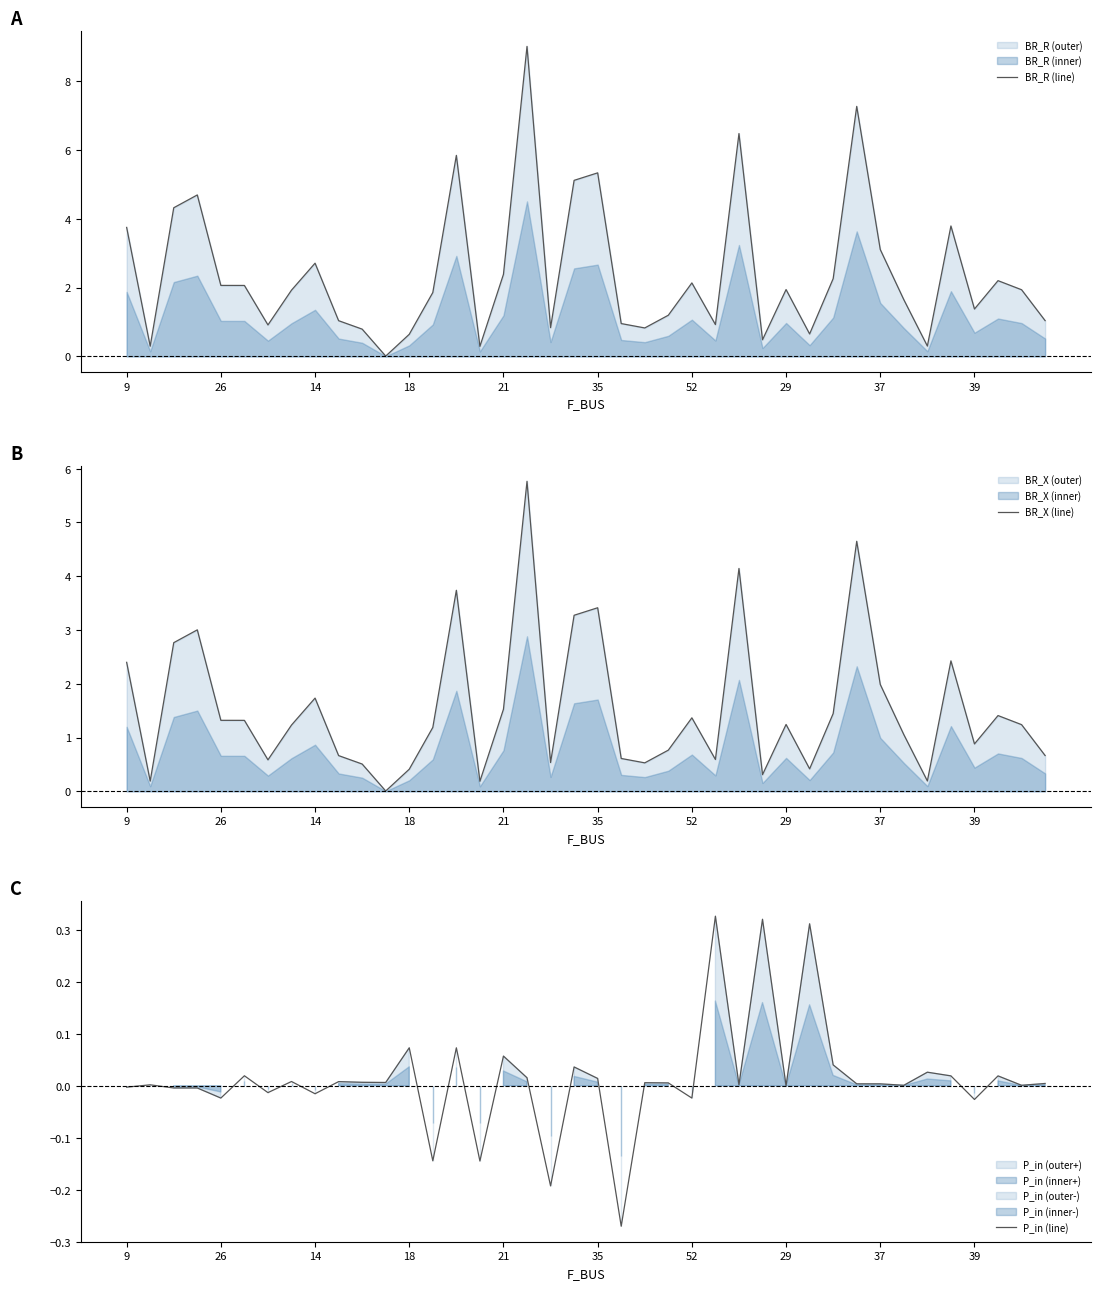

The value of BR_R (line) at 21 is 0.9. True or false?

False